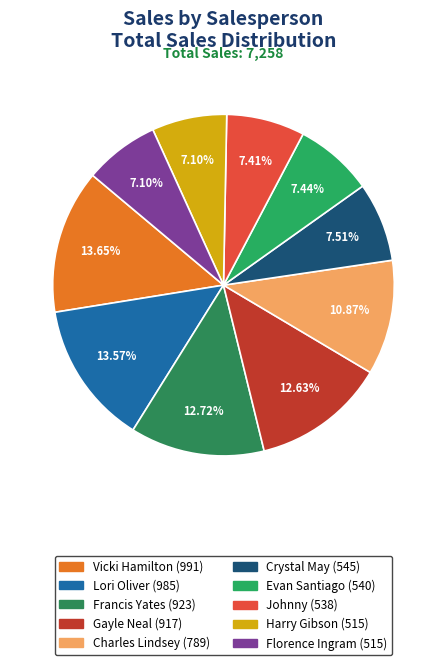

To the nearest percent, what portion does Florence Ingram represent?

7%